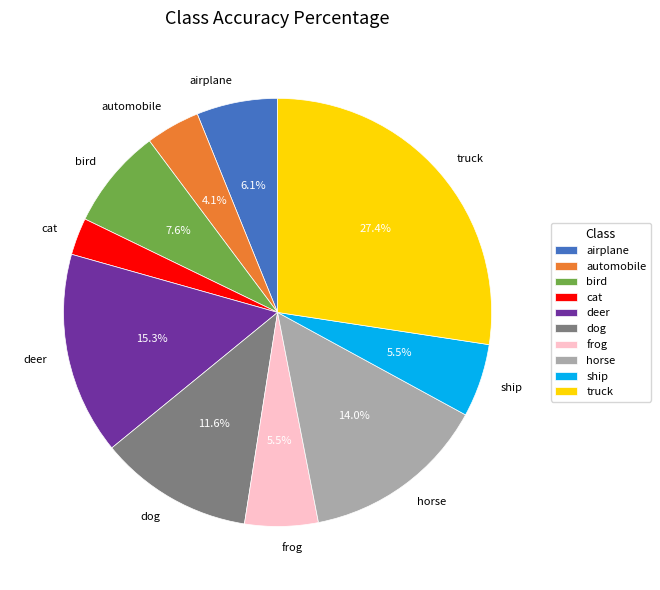

How many slices are in this pie chart?

10